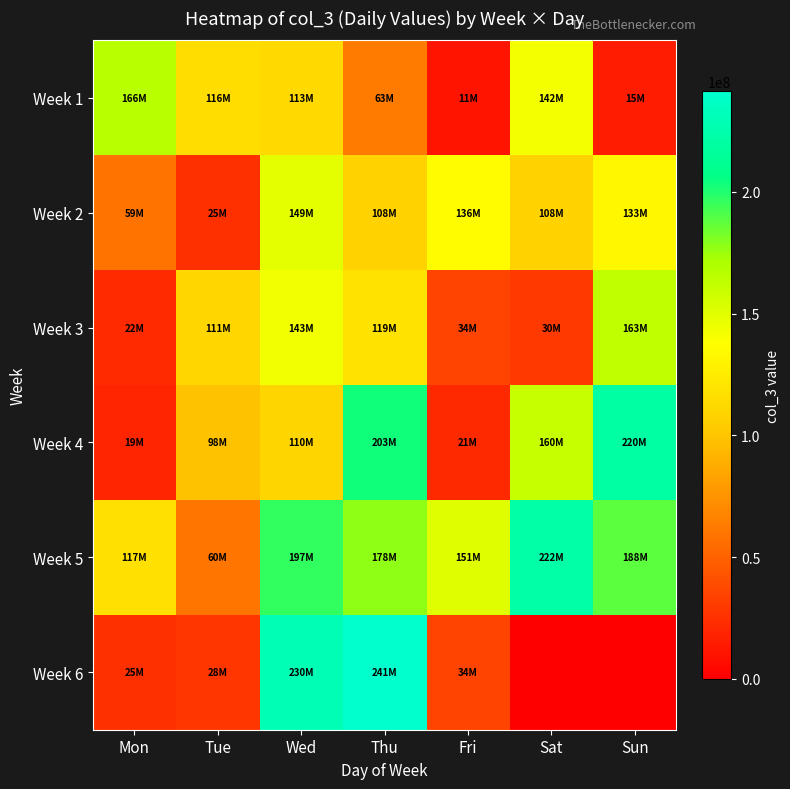

At how many categories does at least one series exceed 51397481?

7